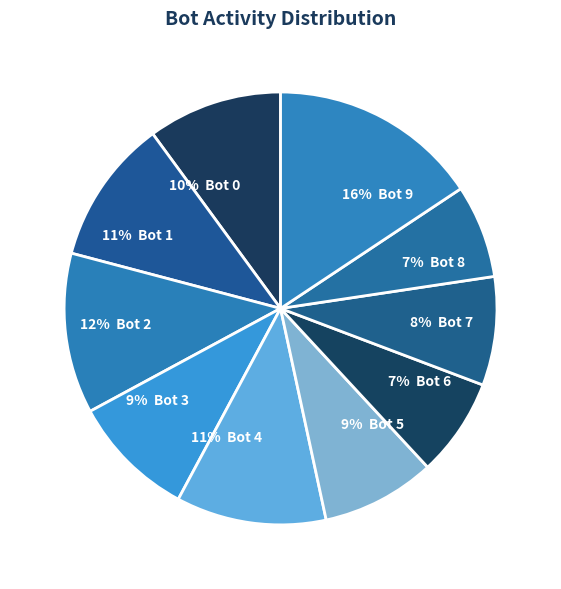

Do 9% Bot 3 and 7% Bot 8 together represent more than half of the pie?

No